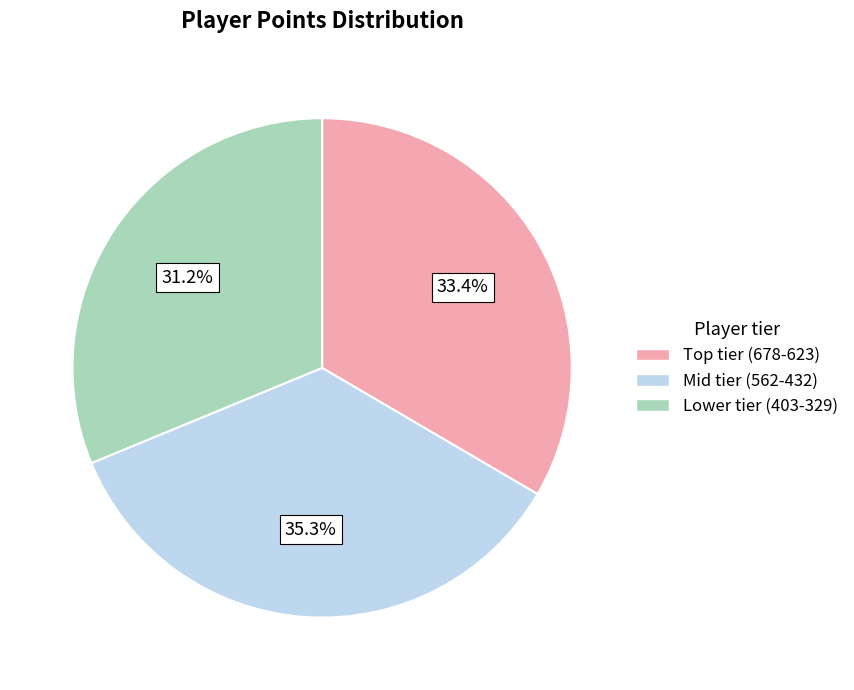

Between Mid tier (562-432) and Lower tier (403-329), which is larger?

Mid tier (562-432)